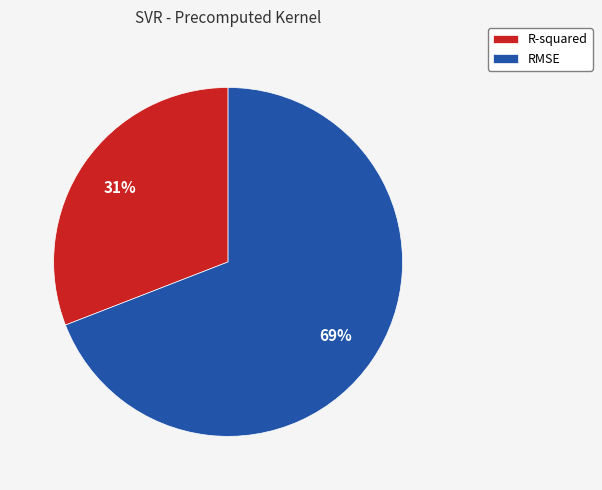

To the nearest percent, what is the combined percentage of RMSE and R-squared?

100%